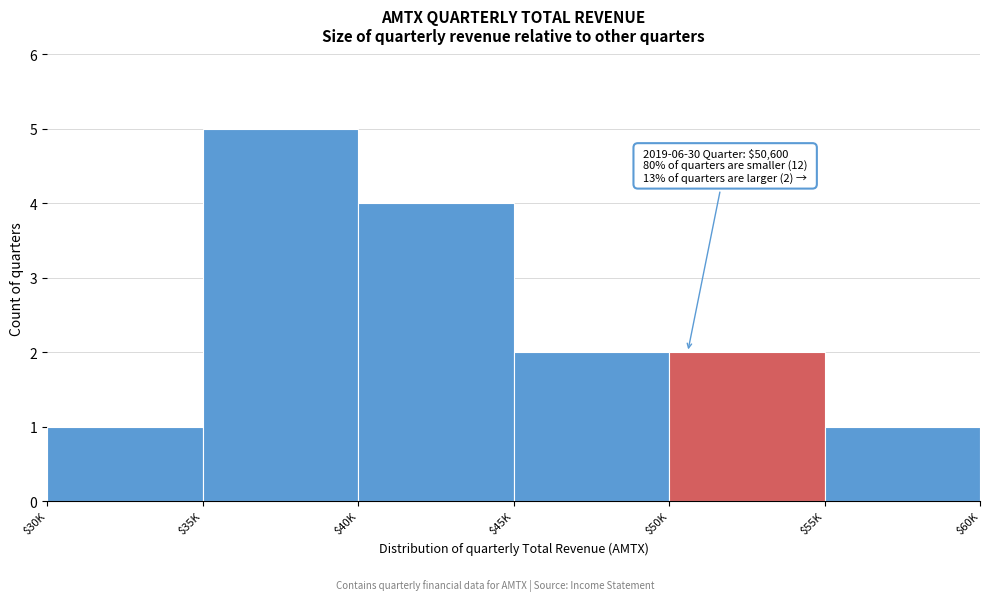

Reading left to right, what are all the values shown in this chart?

1	5	4	2	2	1